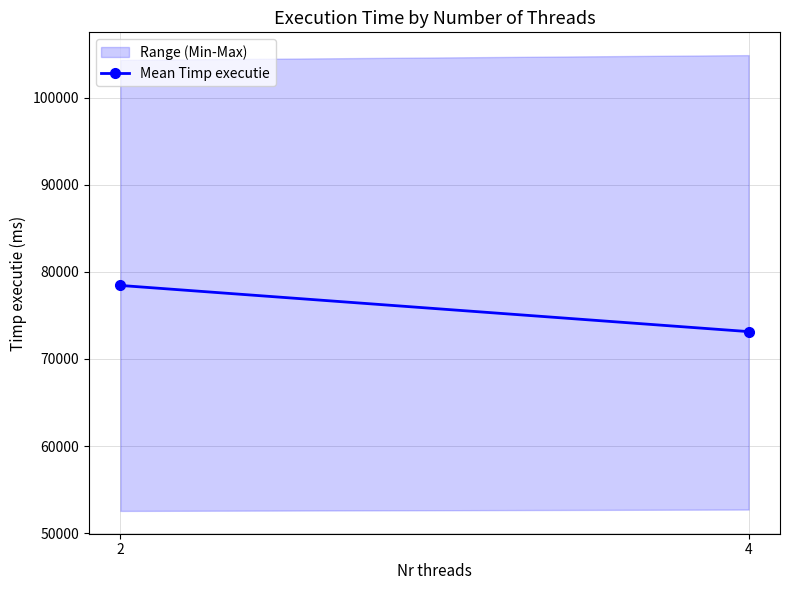

What is the approximate value at 4?

73146.2